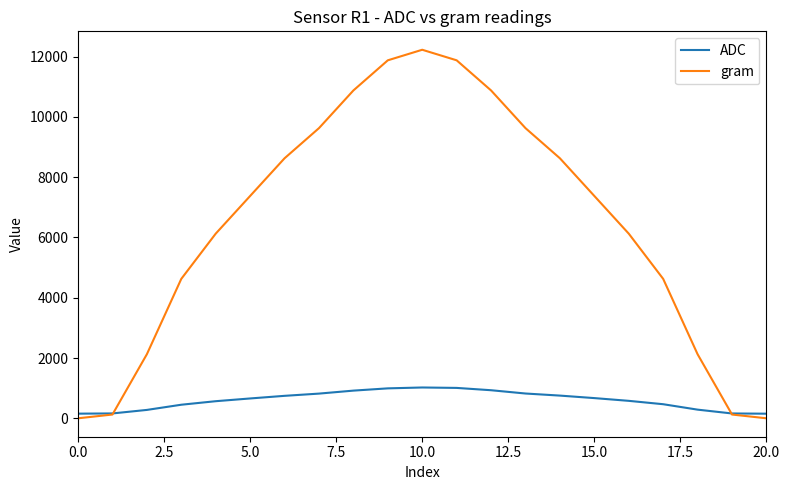

What are all the series names shown in the legend?

ADC, gram